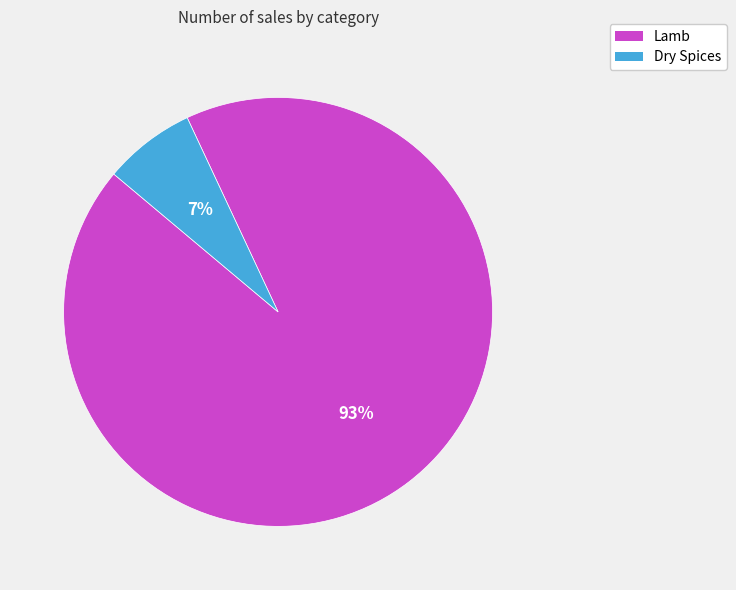

To the nearest percent, what is the combined percentage of Lamb and Dry Spices?

100%